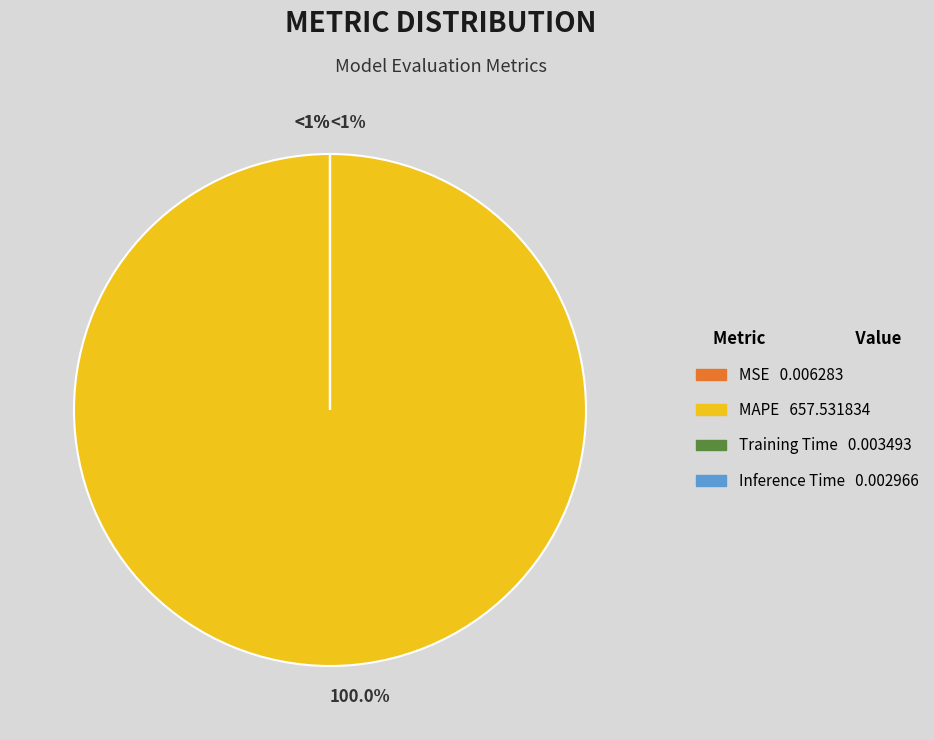

Does any single category account for the majority?

Yes